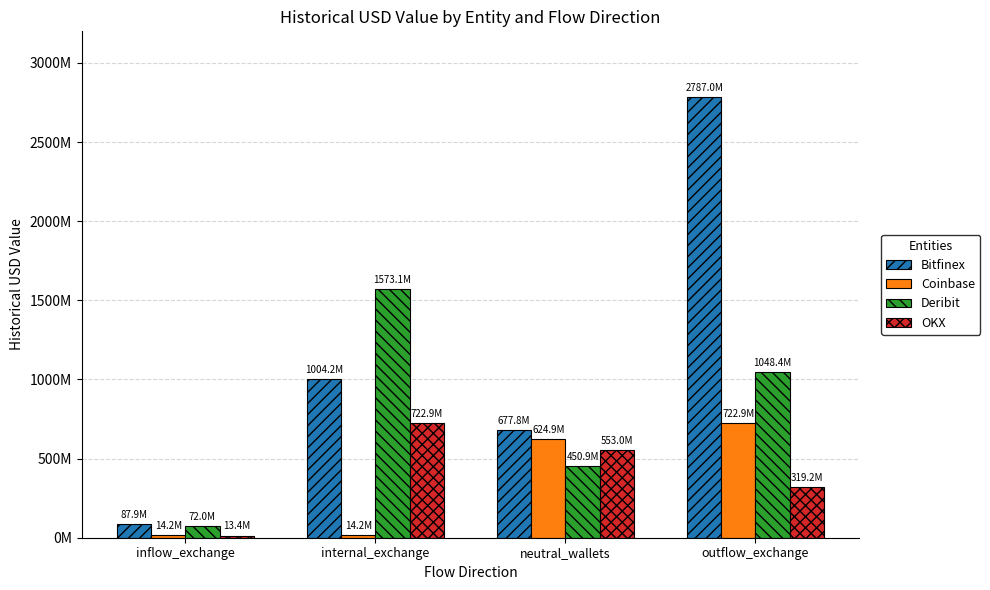

Reading right to left, extract all data points from this chart.

Bitfinex: 2787046064.4	677808000.0	1004186666.7	87945619.2
Coinbase: 722928000.0	624858600.0	14212844.7	14212844.7
Deribit: 1048377047.8	450949129.9	1573106250.0	72005888.4
OKX: 319189850.0	552962413.6	722928000.0	13410304.0